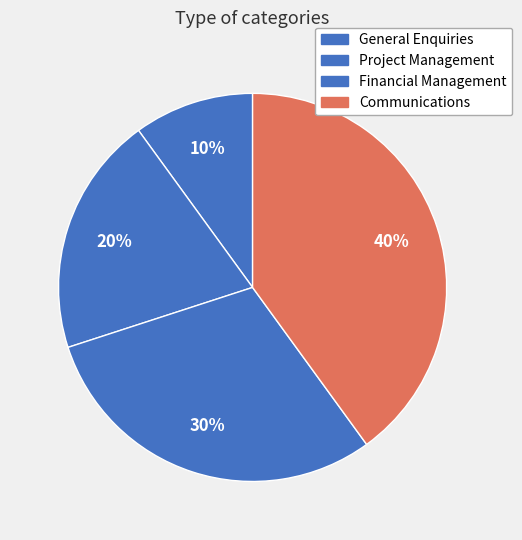

Approximately how many times larger is the value at Project Management compared to Communications?

0.5